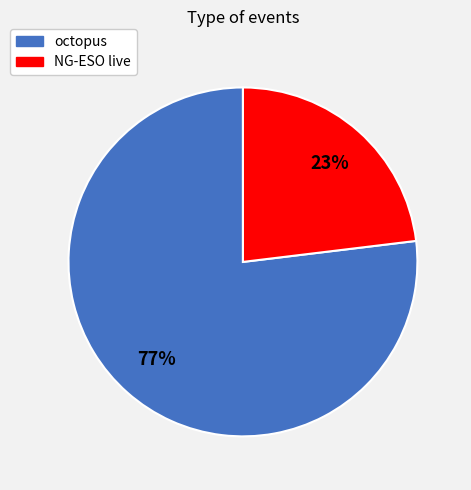

To the nearest percent, what is the average slice percentage?

50%